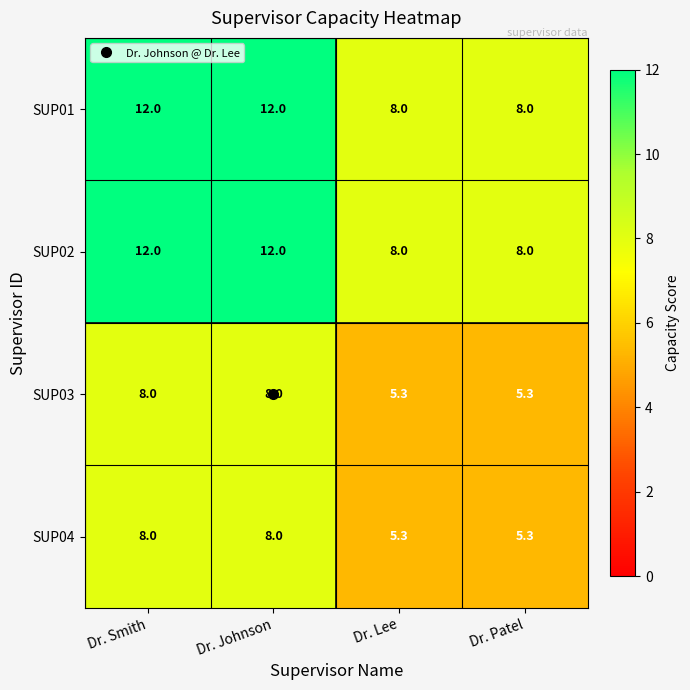

How many series are shown in this chart?

4